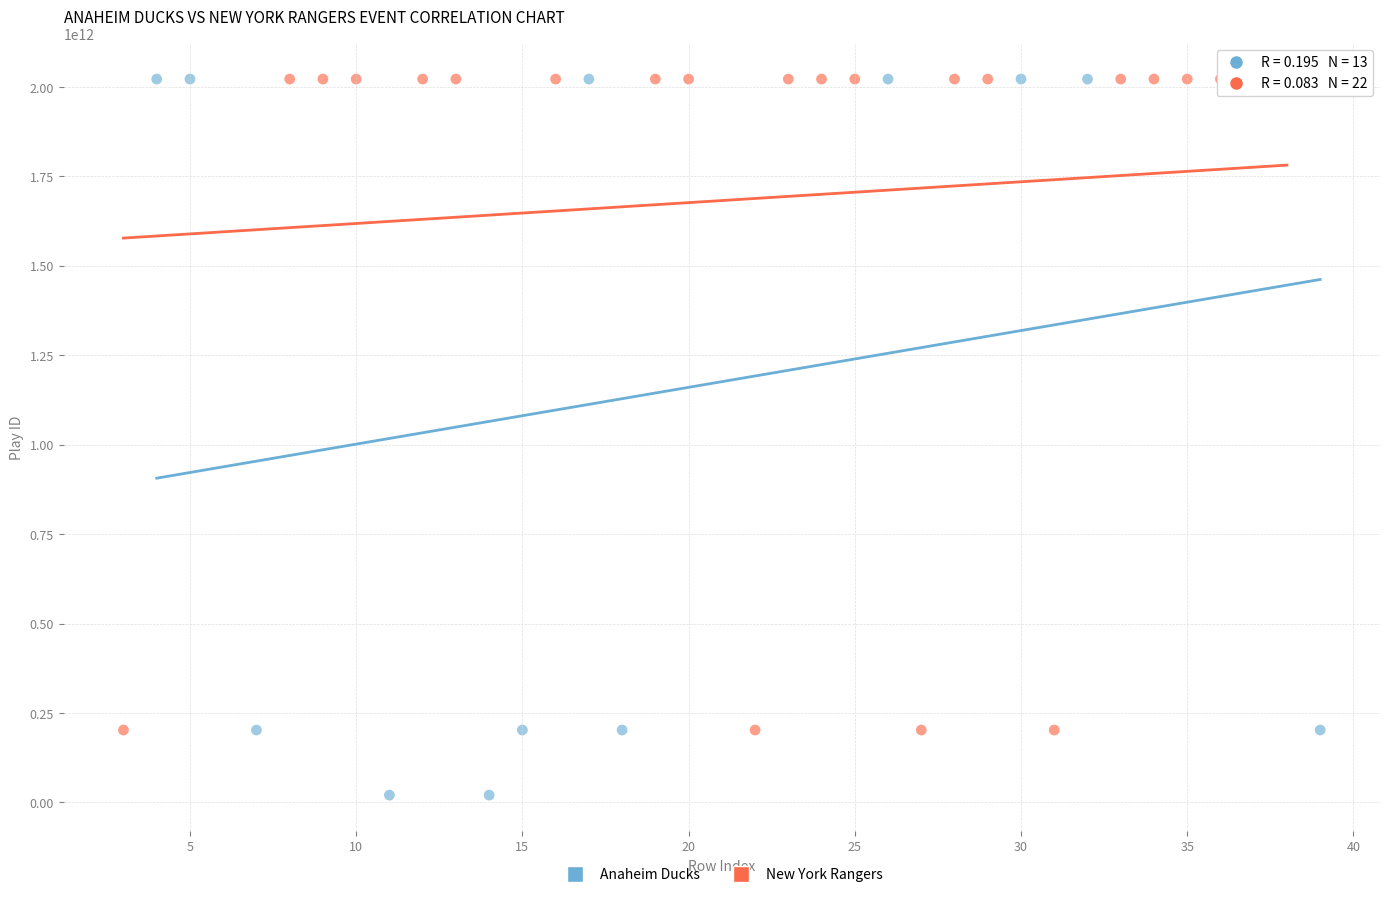

Which series has the largest Y range (max minus min)?

Anaheim Ducks